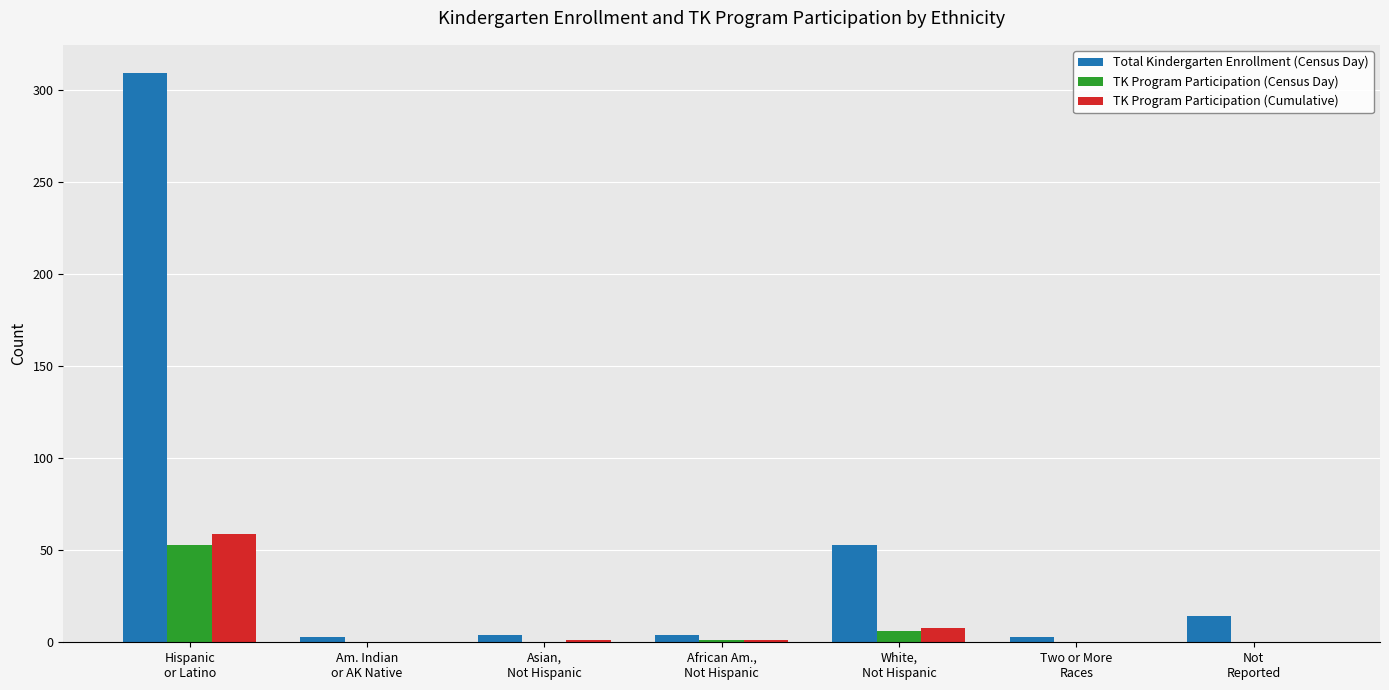

True or false: Total Kindergarten Enrollment (Census Day) has a value of 4 at African Am.,
Not Hispanic.

True